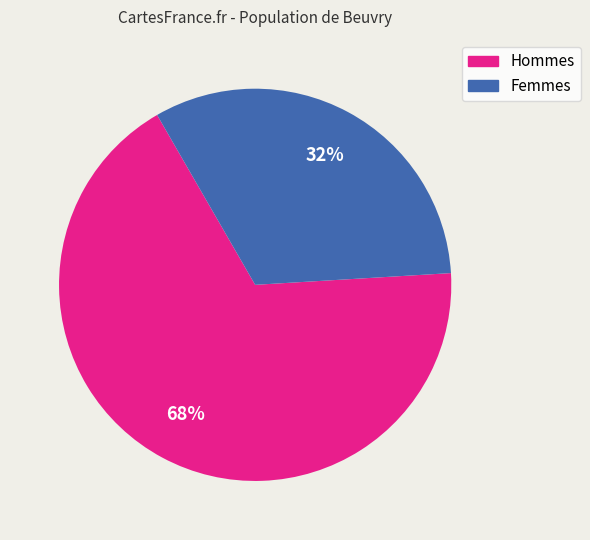

Is there any slice that represents more than half of the pie?

Yes